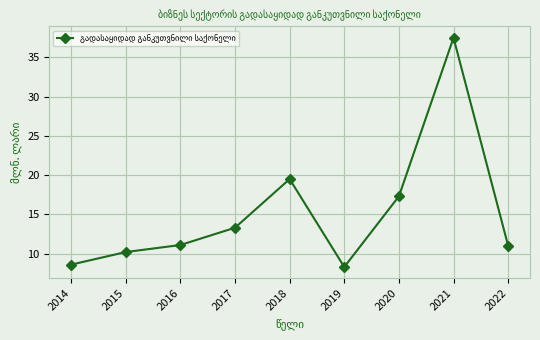

How many points are higher than both their immediate neighbors (excluding endpoints)?

2